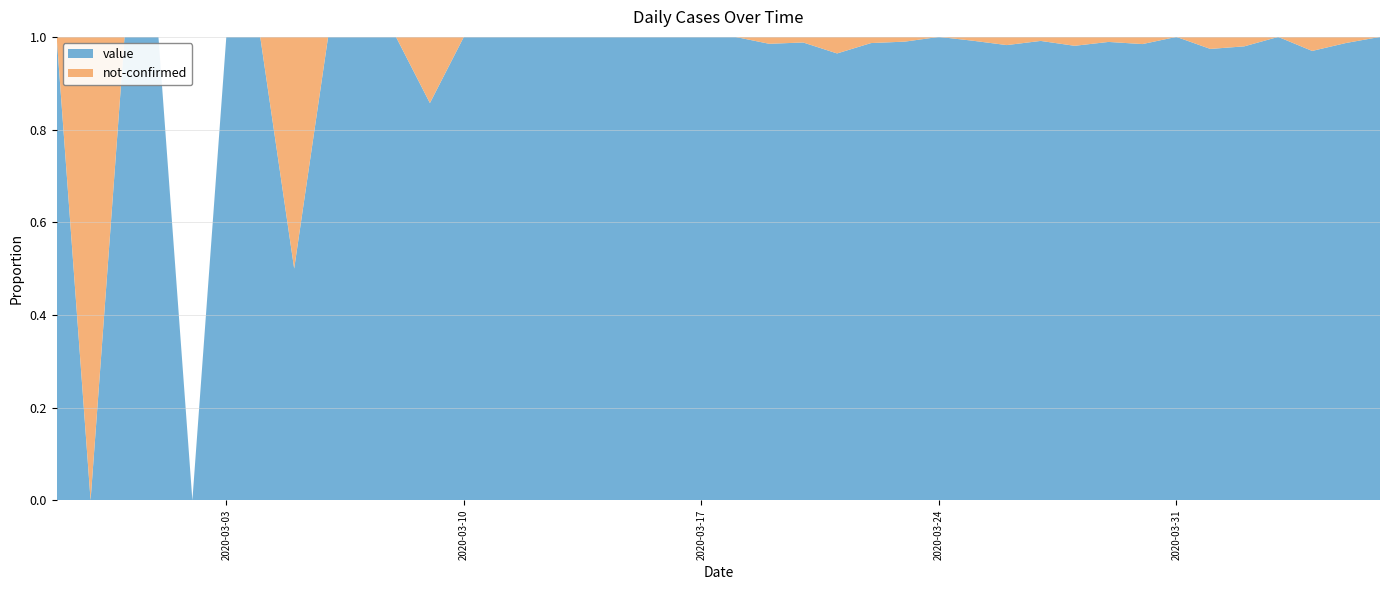

Reading left to right, what are all the values shown in this chart?

value: 2020-02-27=1	2020-02-28=0	2020-02-29=1	2020-03-01=2	2020-03-02=0	2020-03-03=2	2020-03-04=3	2020-03-05=1	2020-03-06=4	2020-03-07=3	2020-03-08=5	2020-03-09=6	2020-03-10=10	2020-03-11=9	2020-03-12=23	2020-03-13=13	2020-03-14=21	2020-03-15=28	2020-03-16=33	2020-03-17=35	2020-03-18=56	2020-03-19=66	2020-03-20=82	2020-03-21=81	2020-03-22=74	2020-03-23=97	2020-03-24=111	2020-03-25=120	2020-03-26=111	2020-03-27=114	2020-03-28=102	2020-03-29=91	2020-03-30=127	2020-03-31=111	2020-04-01=75	2020-04-02=96	2020-04-03=77	2020-04-04=64	2020-04-05=75	2020-04-06=61
not-confirmed: 2020-02-27=0	2020-02-28=1	2020-02-29=0	2020-03-01=0	2020-03-02=0	2020-03-03=0	2020-03-04=0	2020-03-05=1	2020-03-06=0	2020-03-07=0	2020-03-08=0	2020-03-09=1	2020-03-10=0	2020-03-11=0	2020-03-12=0	2020-03-13=0	2020-03-14=0	2020-03-15=0	2020-03-16=0	2020-03-17=0	2020-03-18=0	2020-03-19=1	2020-03-20=1	2020-03-21=3	2020-03-22=1	2020-03-23=1	2020-03-24=0	2020-03-25=1	2020-03-26=2	2020-03-27=1	2020-03-28=2	2020-03-29=1	2020-03-30=2	2020-03-31=0	2020-04-01=2	2020-04-02=2	2020-04-03=0	2020-04-04=2	2020-04-05=1	2020-04-06=0